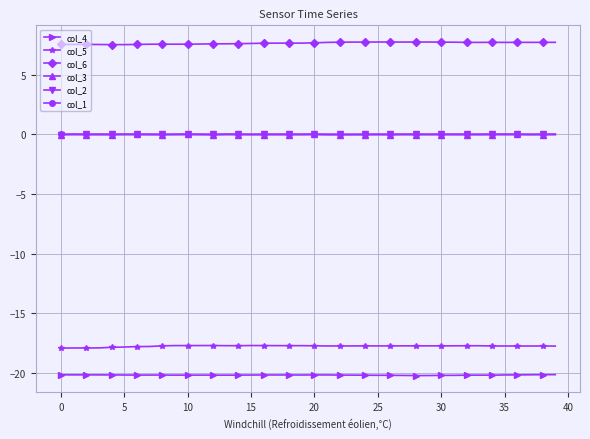

What is the value of the col_6 point at the 7th from the left?

7.6